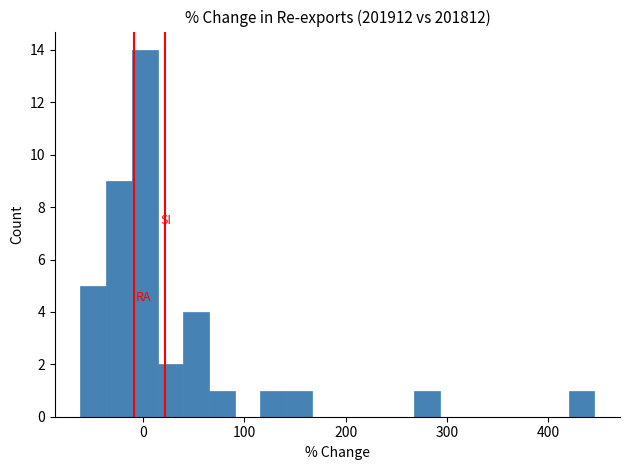

Around what value on the x-axis is the tallest bar? Give the approximate position of its centre, as read against the axis.

0